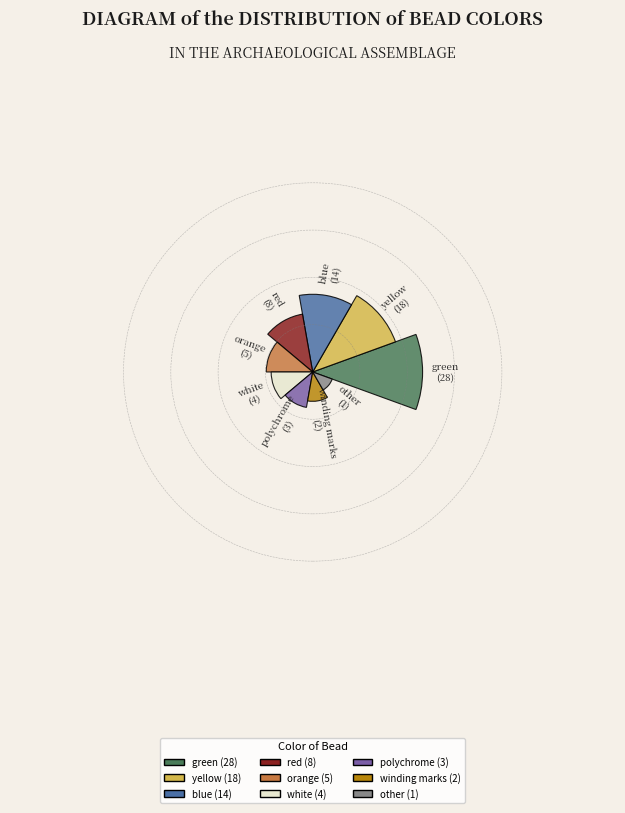

Is it true that orange is 6% of the pie?

True